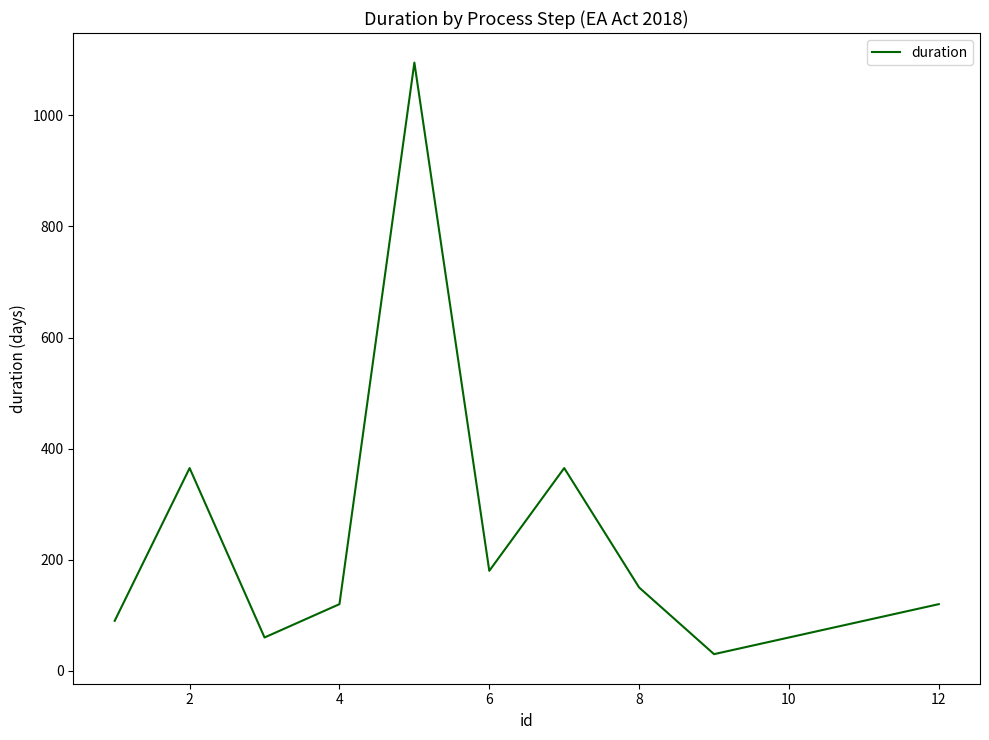

What is the maximum value shown in the chart?

1095